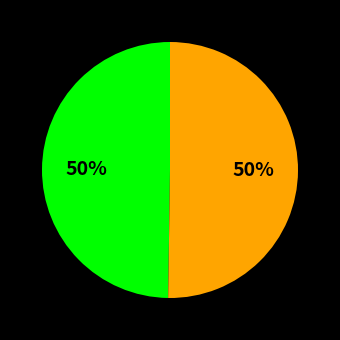

To the nearest percent, what is the average slice percentage?

50%